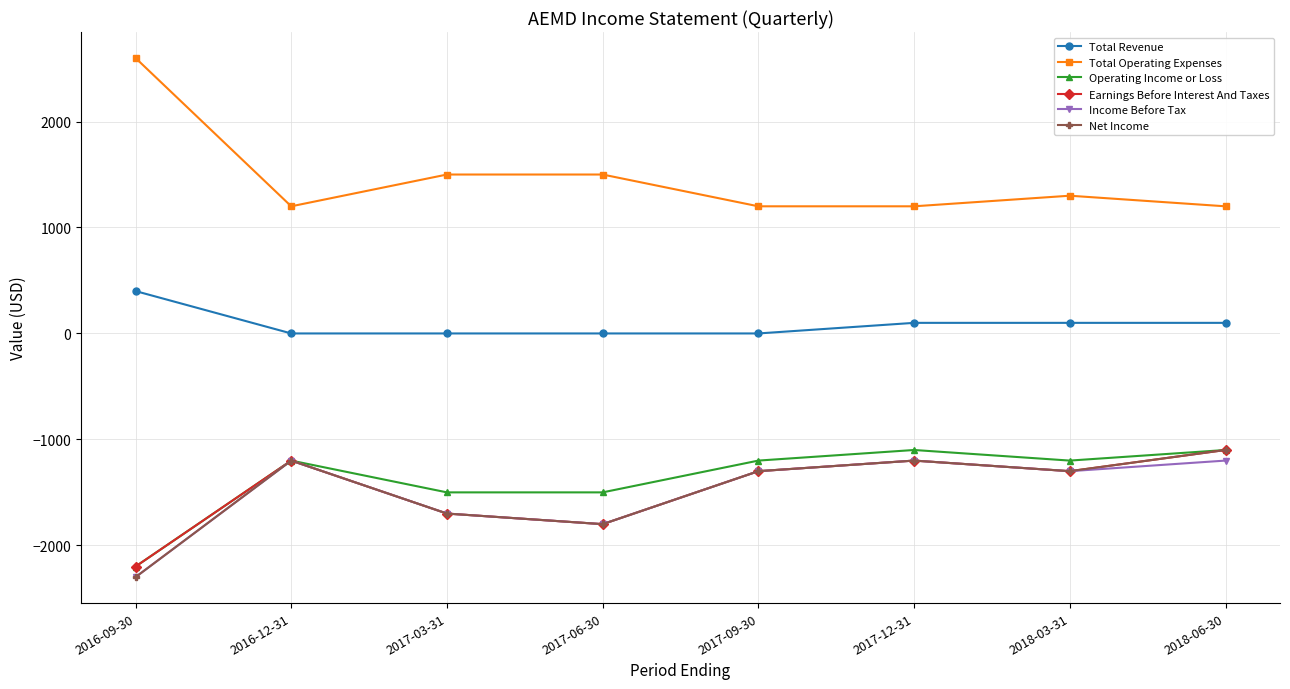

What is the difference between the second highest and minimum values in the Income Before Tax series?

1100